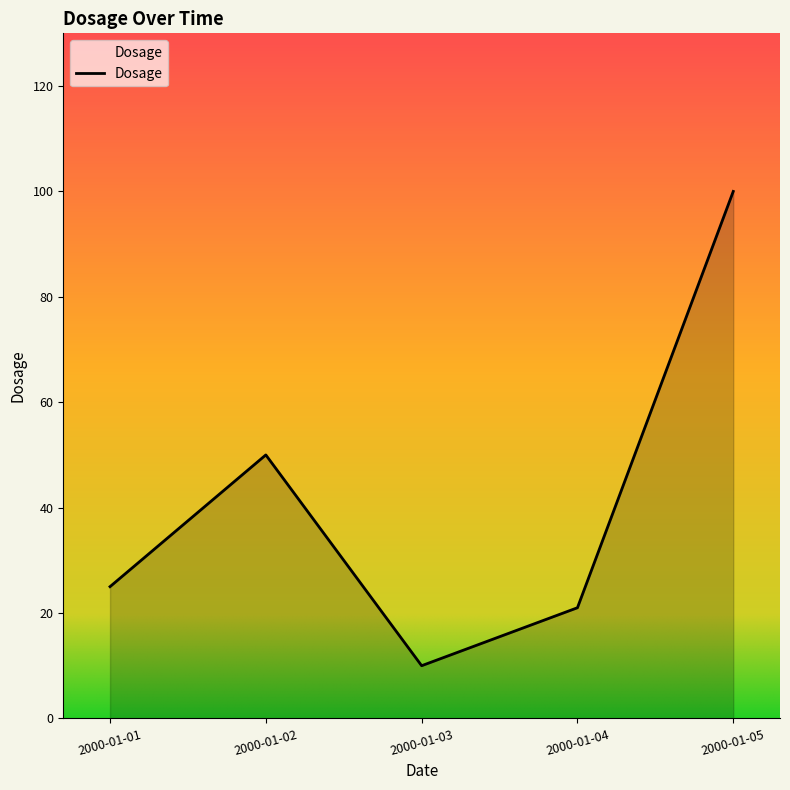

Which label corresponds to the smallest value in the chart?

2000-01-03